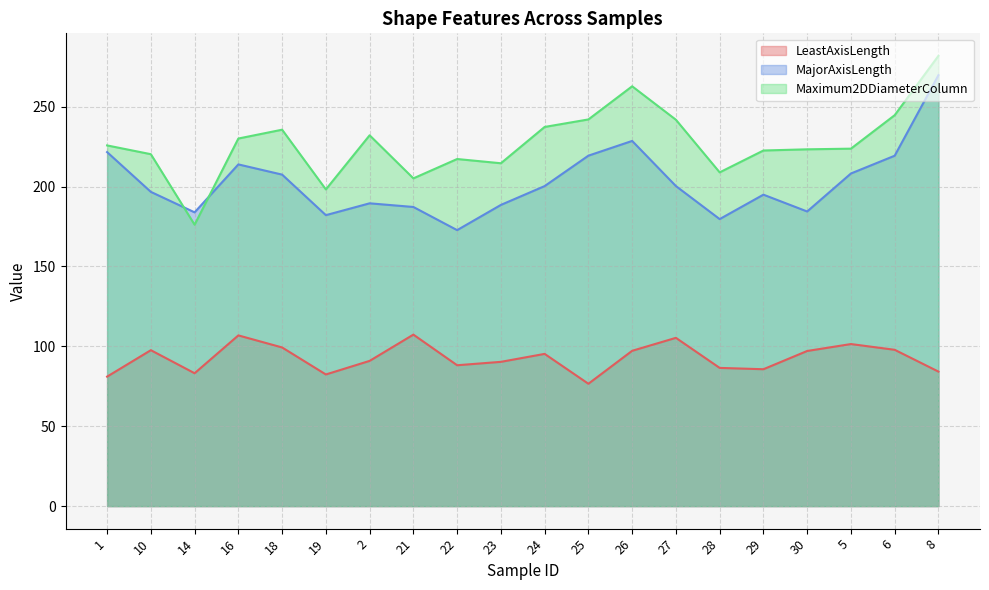

In LeastAxisLength, how many points are lower than both neighbors (excluding endpoints)?

5